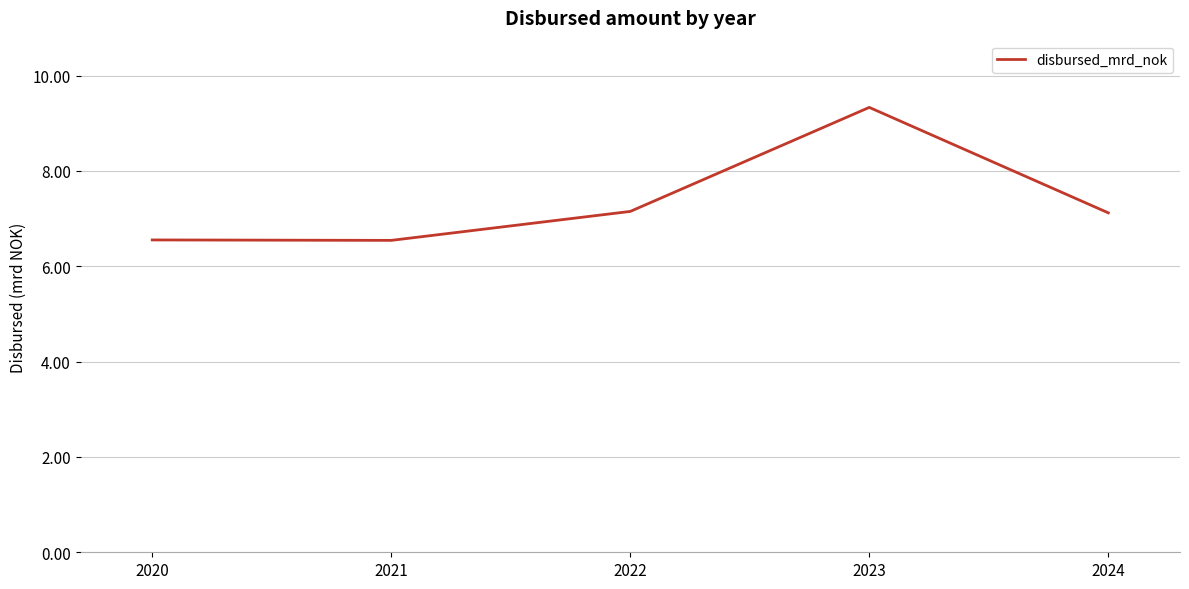

Approximately how many times larger is the value at 2024 compared to 2021?

1.1